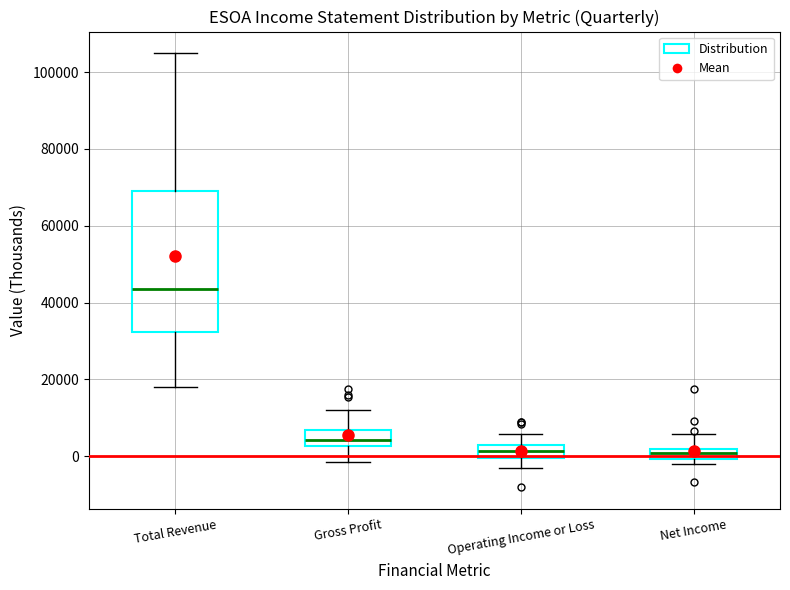

Which box is the tallest, from its lower edge to its upper edge?

Total Revenue